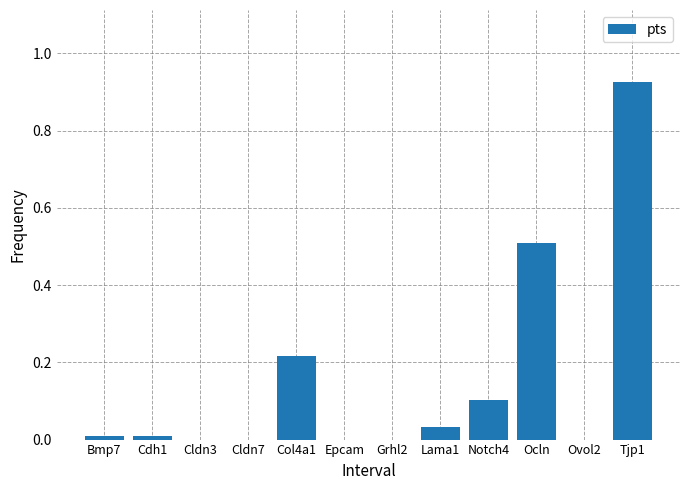

Which category has the highest value across all series?

Tjp1